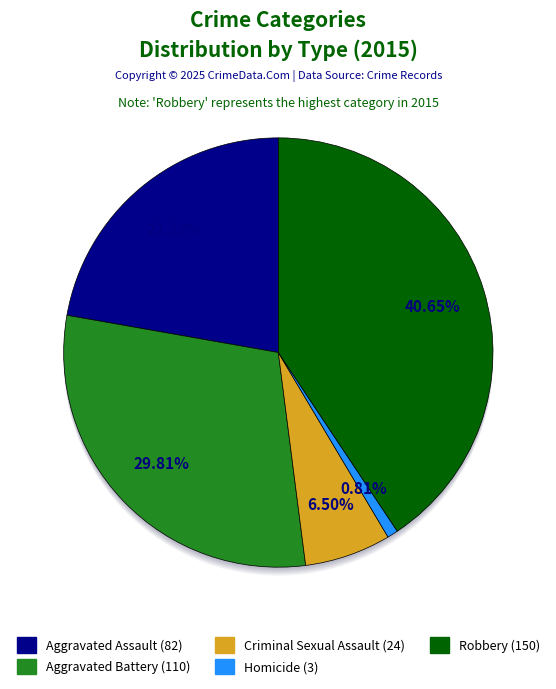

What is the change in value from Homicide to Robbery?

+147